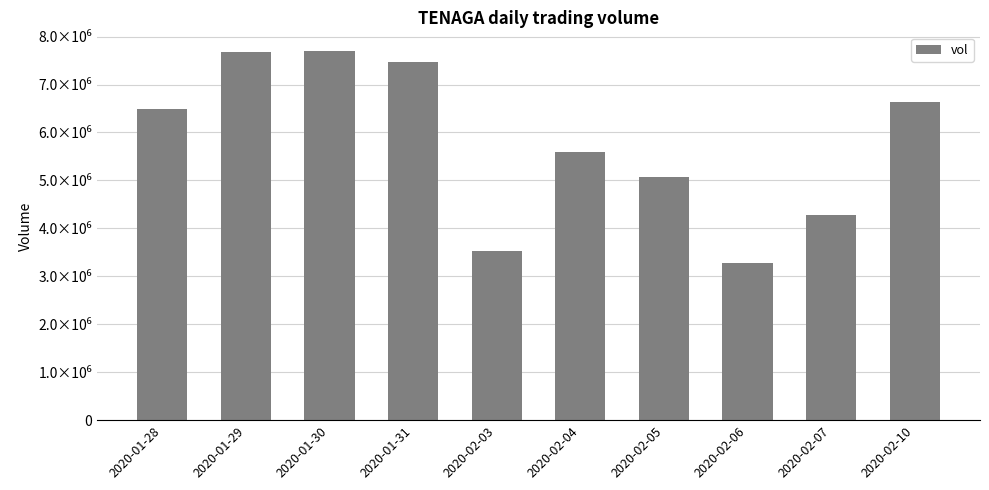

Reading left to right, what are all the values shown in this chart?

2020-01-28=6492000	2020-01-29=7681200	2020-01-30=7704000	2020-01-31=7462400	2020-02-03=3536600	2020-02-04=5590700	2020-02-05=5064300	2020-02-06=3267900	2020-02-07=4274900	2020-02-10=6641000